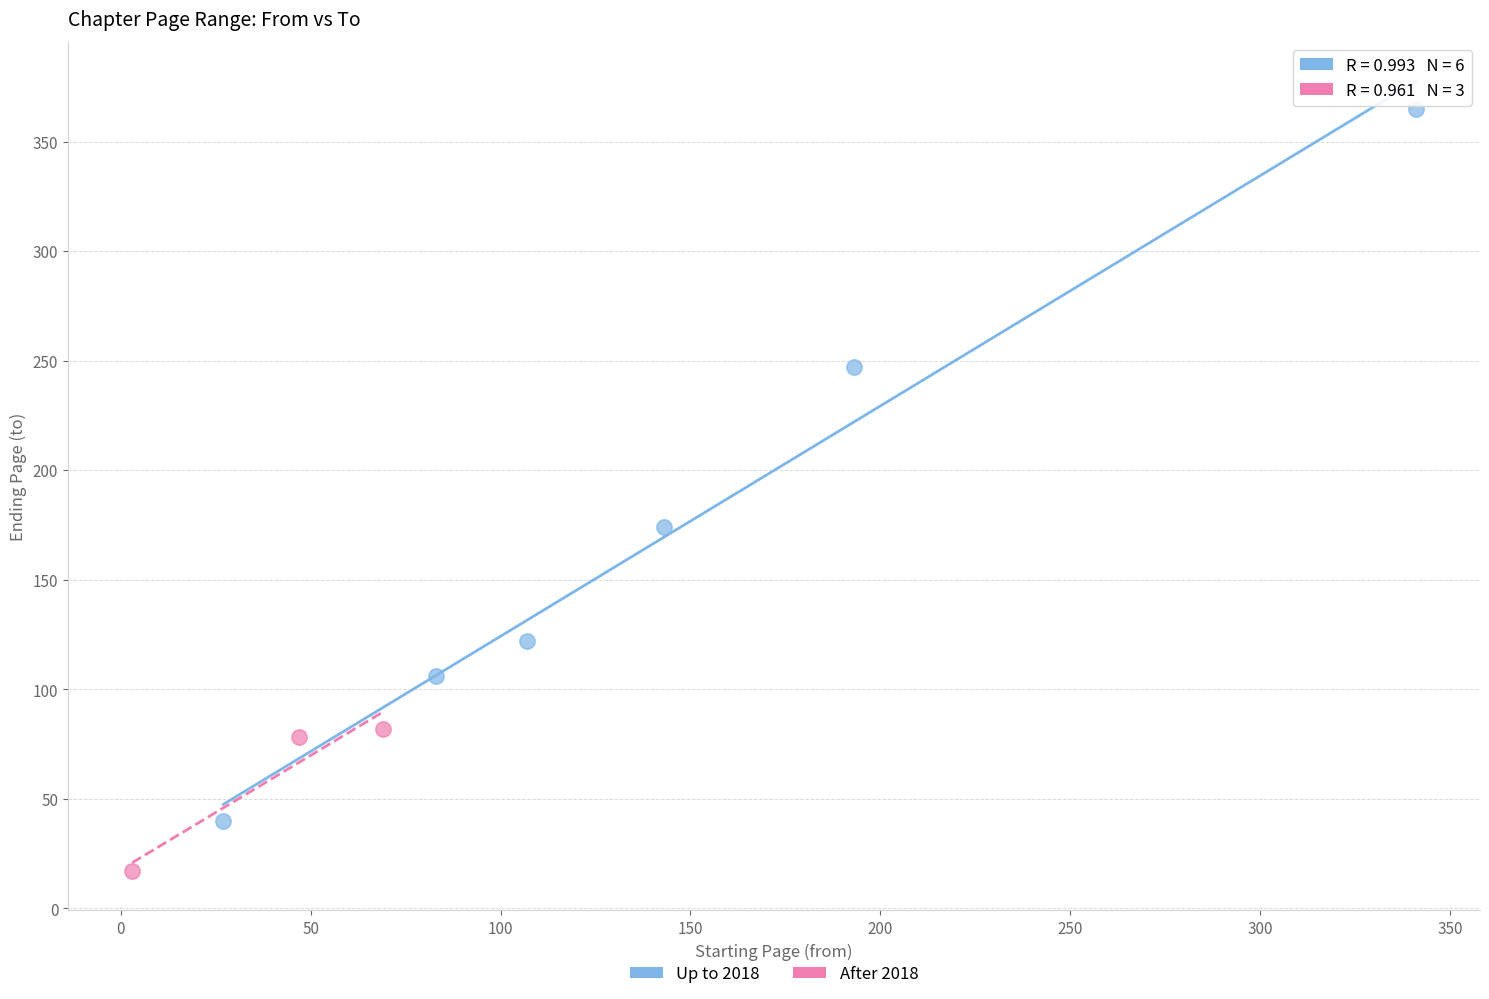

Which series contains the highest Y value?

Up to 2018